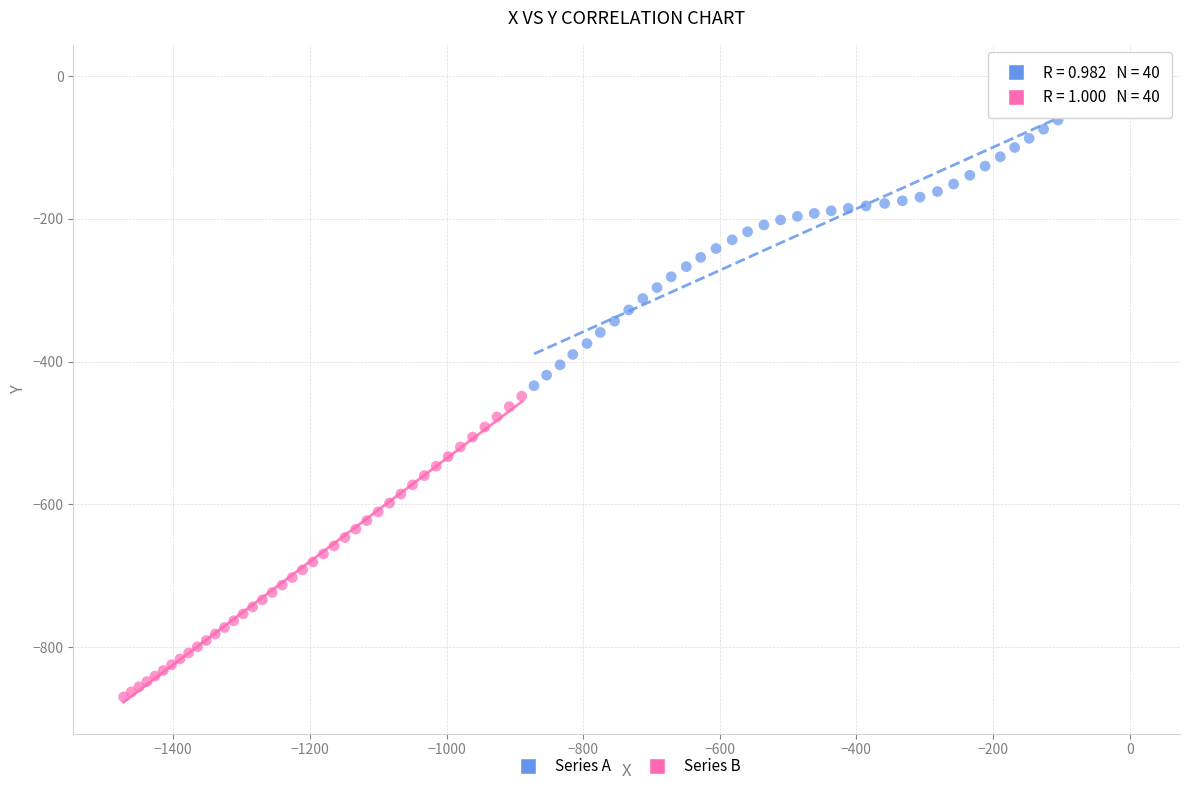

Which series contains the highest Y value?

Series A